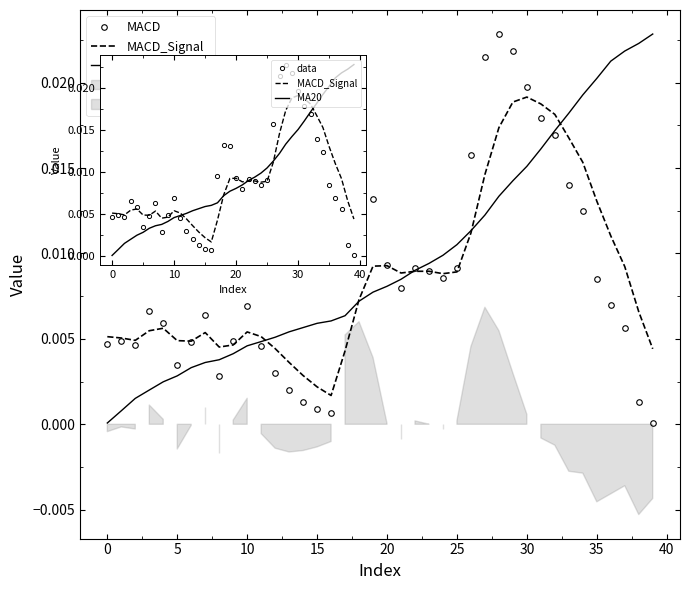

At which label does MACD reach its peak?

28